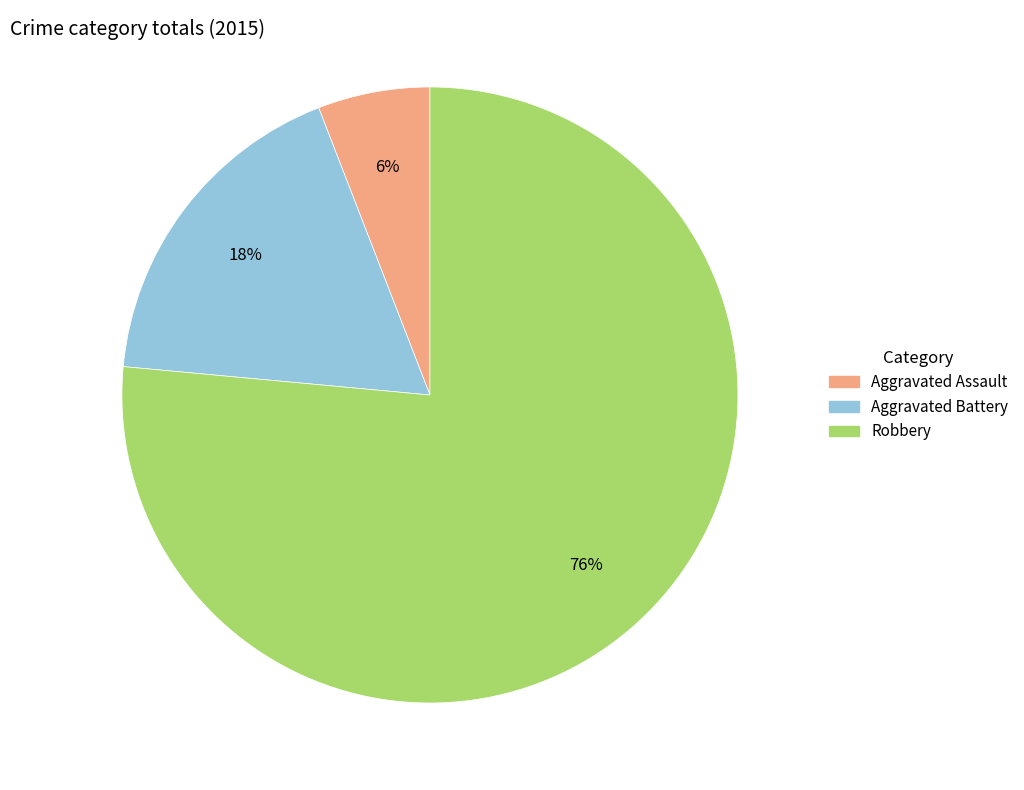

To the nearest percent, what is the combined percentage of Aggravated Battery and Aggravated Assault?

24%